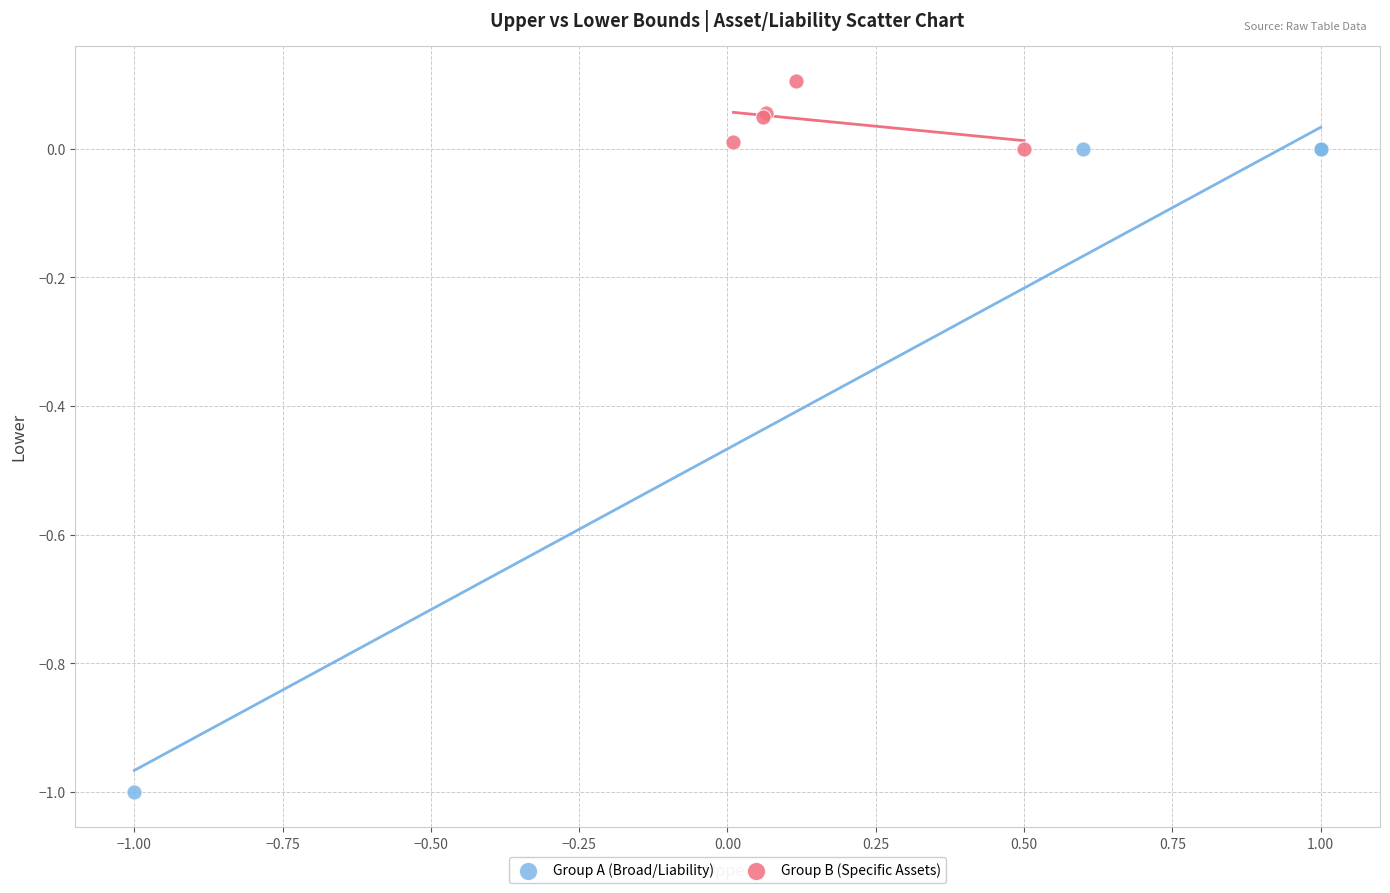

Which series contains the lowest Y value?

Group A (Broad/Liability)